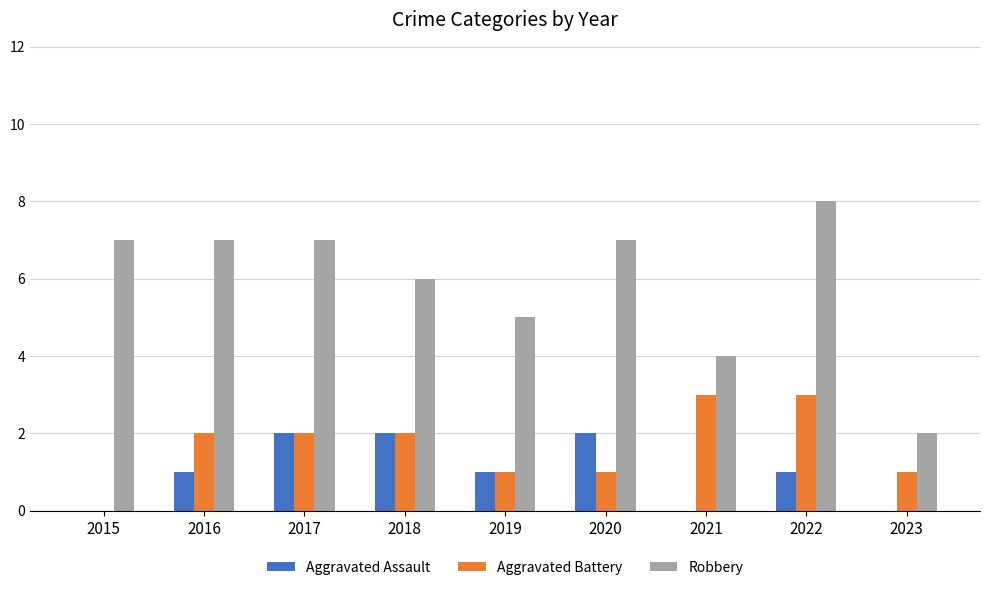

What are all the series names shown in the legend?

Aggravated Assault, Aggravated Battery, Robbery